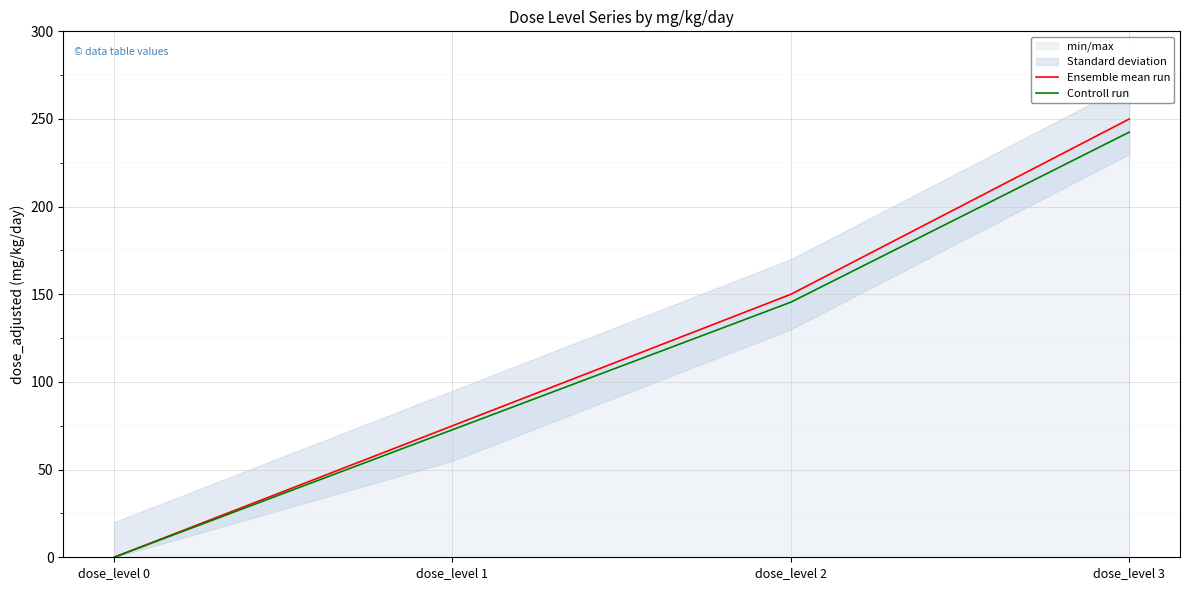

The value of Controll run at dose_level 3 is 325.2. True or false?

False